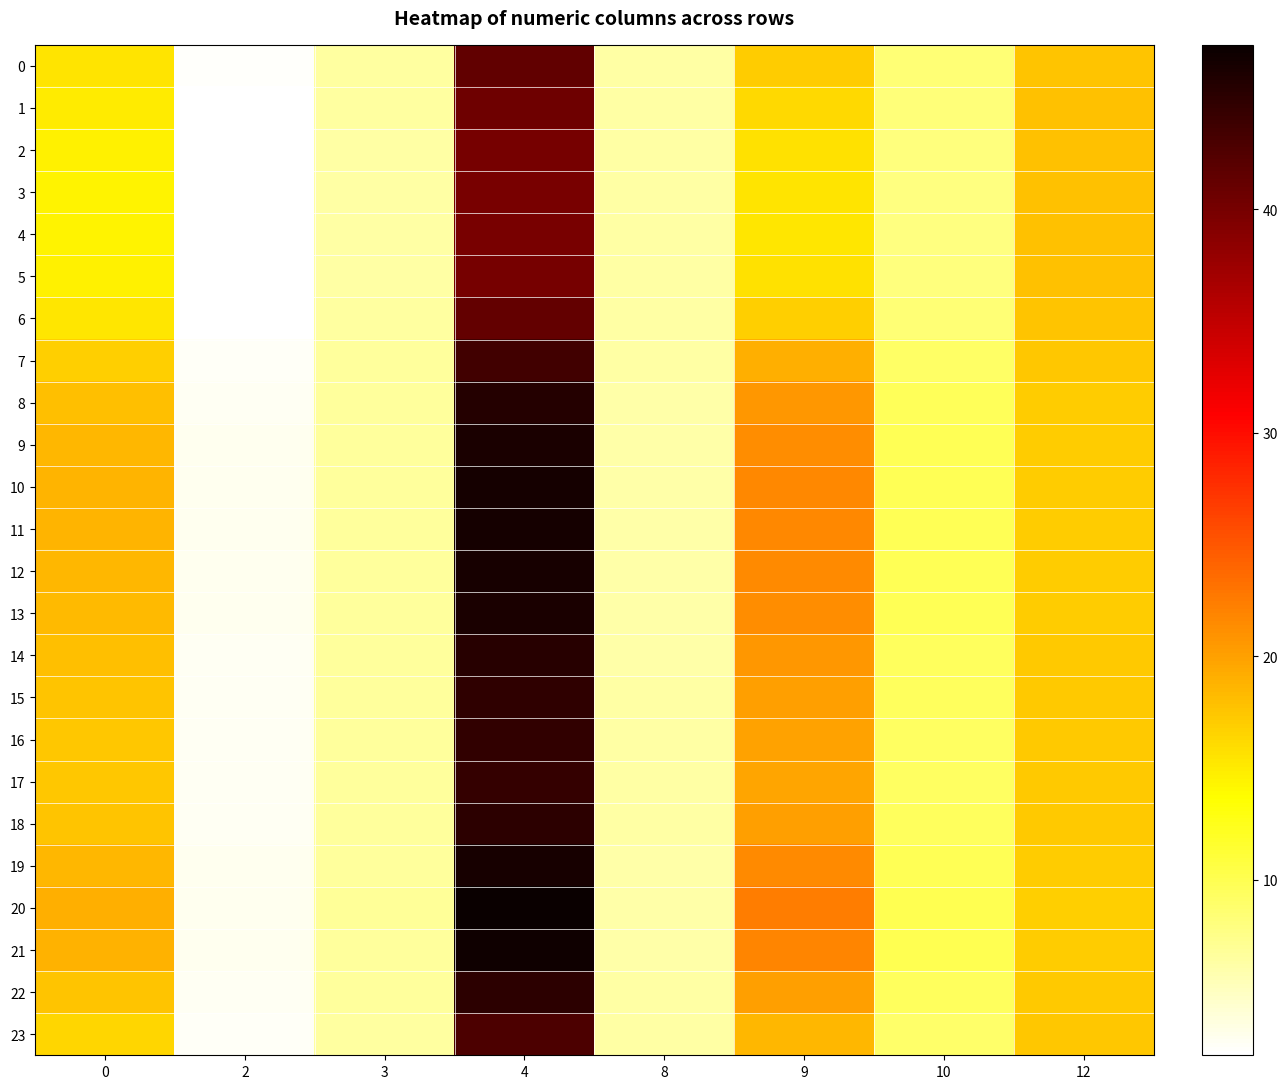

What is the spread (max minus min) of values at 8?

0.1